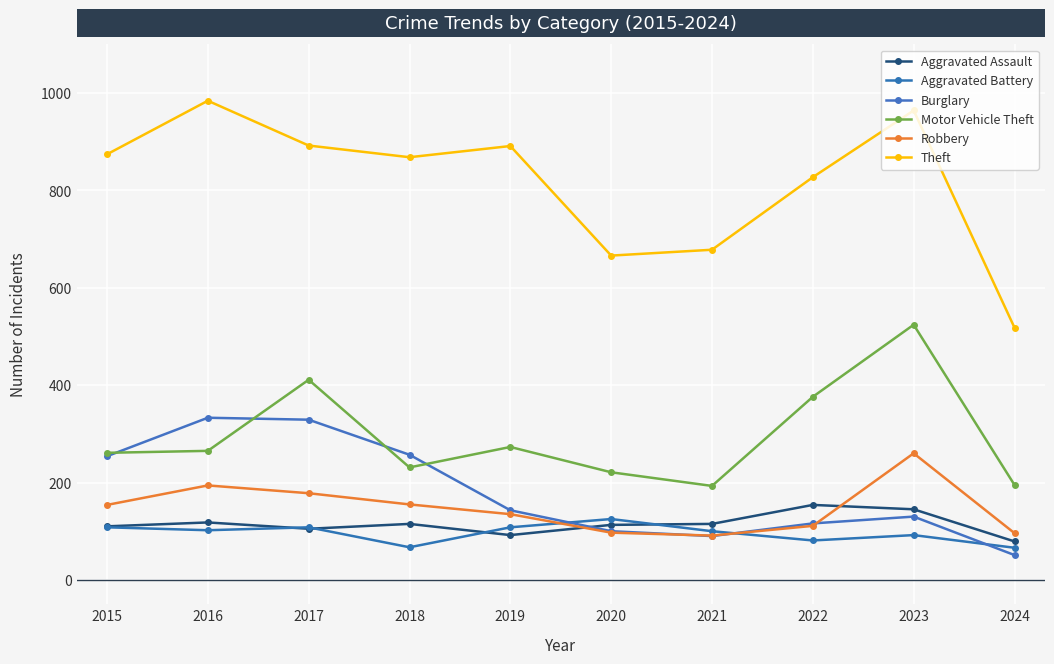

List the series in order of their peak value, lowest first.

Aggravated Battery, Aggravated Assault, Robbery, Burglary, Motor Vehicle Theft, Theft